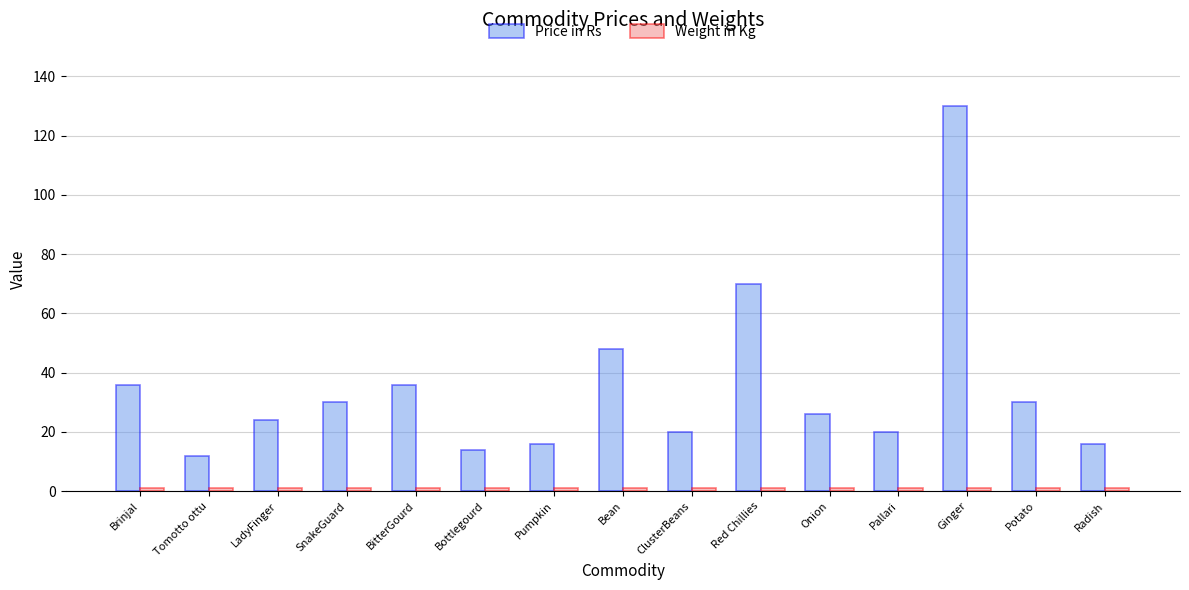

Which series has the largest total across all categories?

Price in Rs